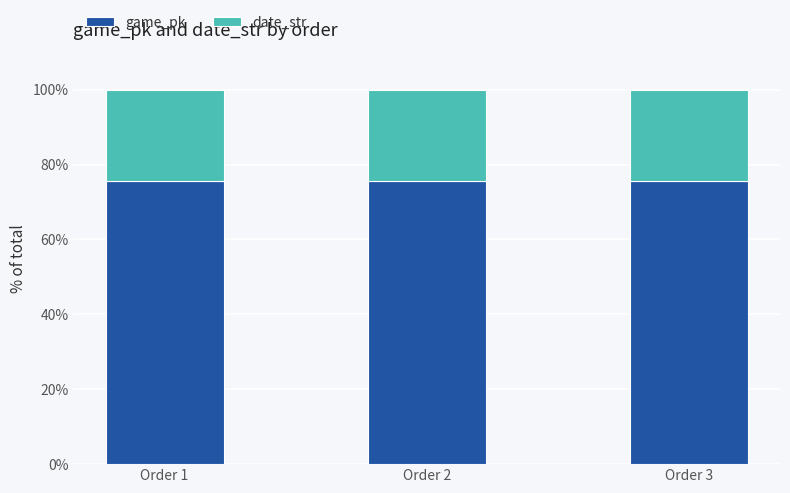

How many series are shown in this chart?

2